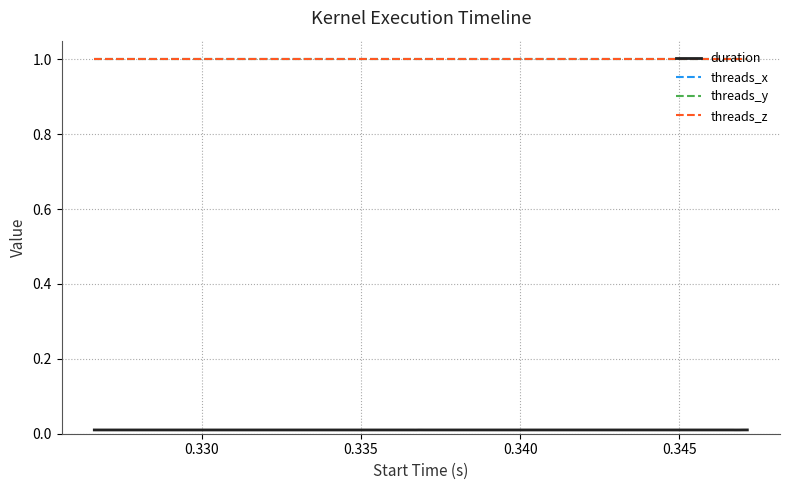

Is this an area chart (filled region under the line)?

No